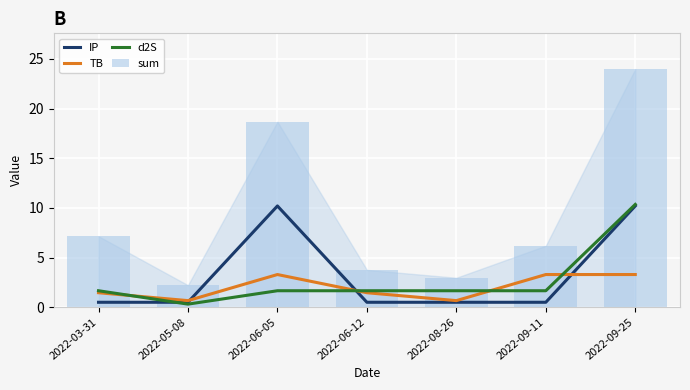

What is the spread (max minus min) of values at 2022-06-05?

17.0